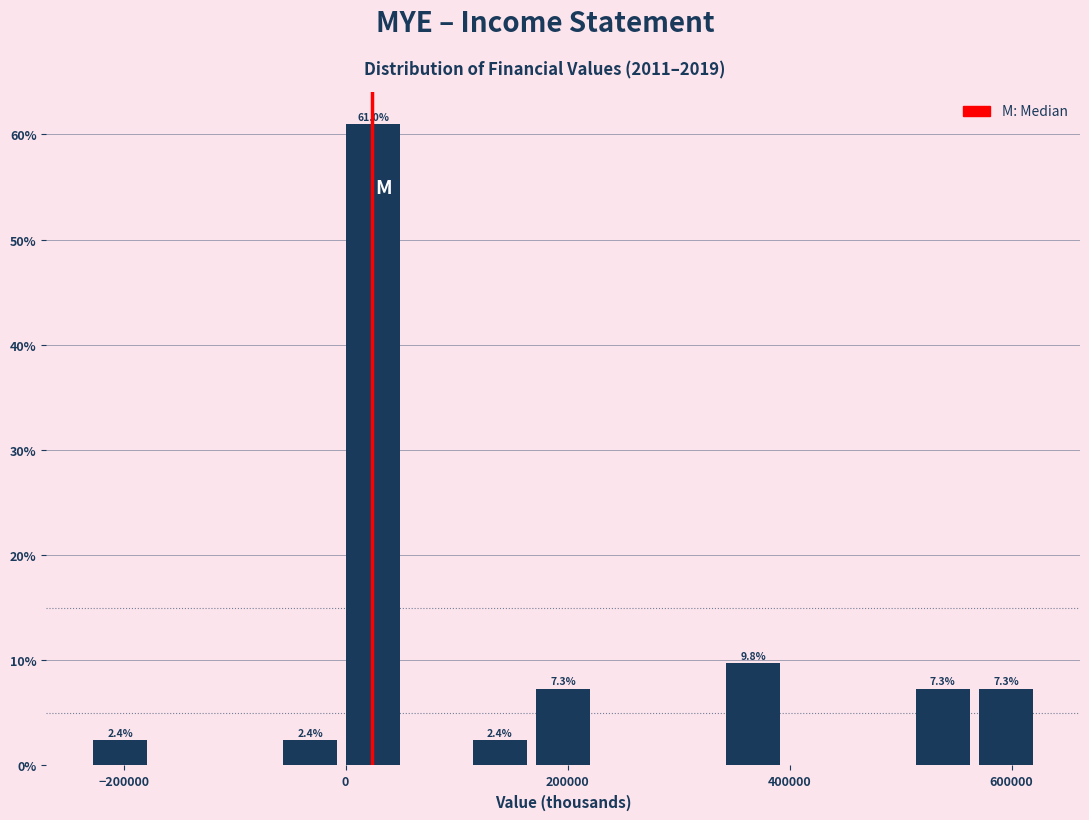

Around what value on the x-axis is the tallest bar? Give the approximate position of its centre, as read against the axis.

20000